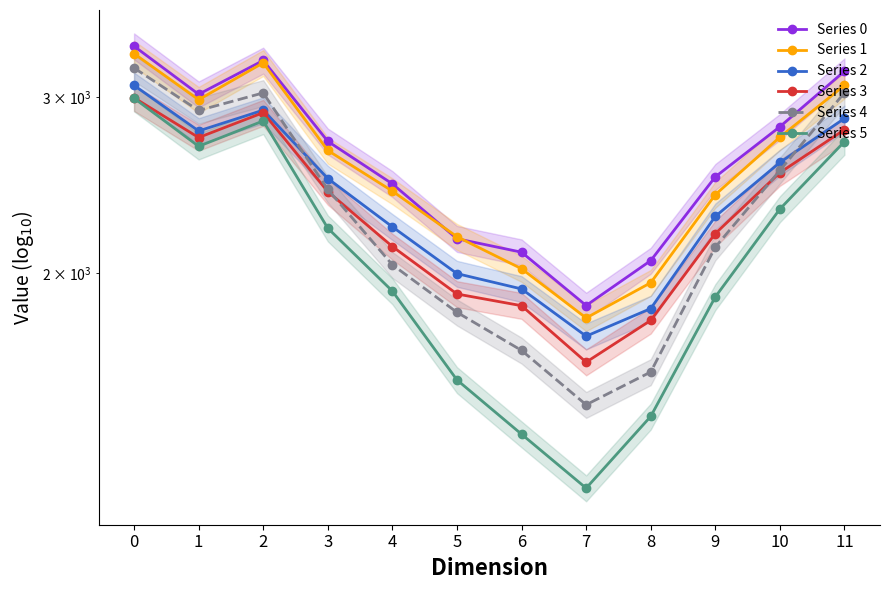

How many values in the Series 3 series are below 2412?

6